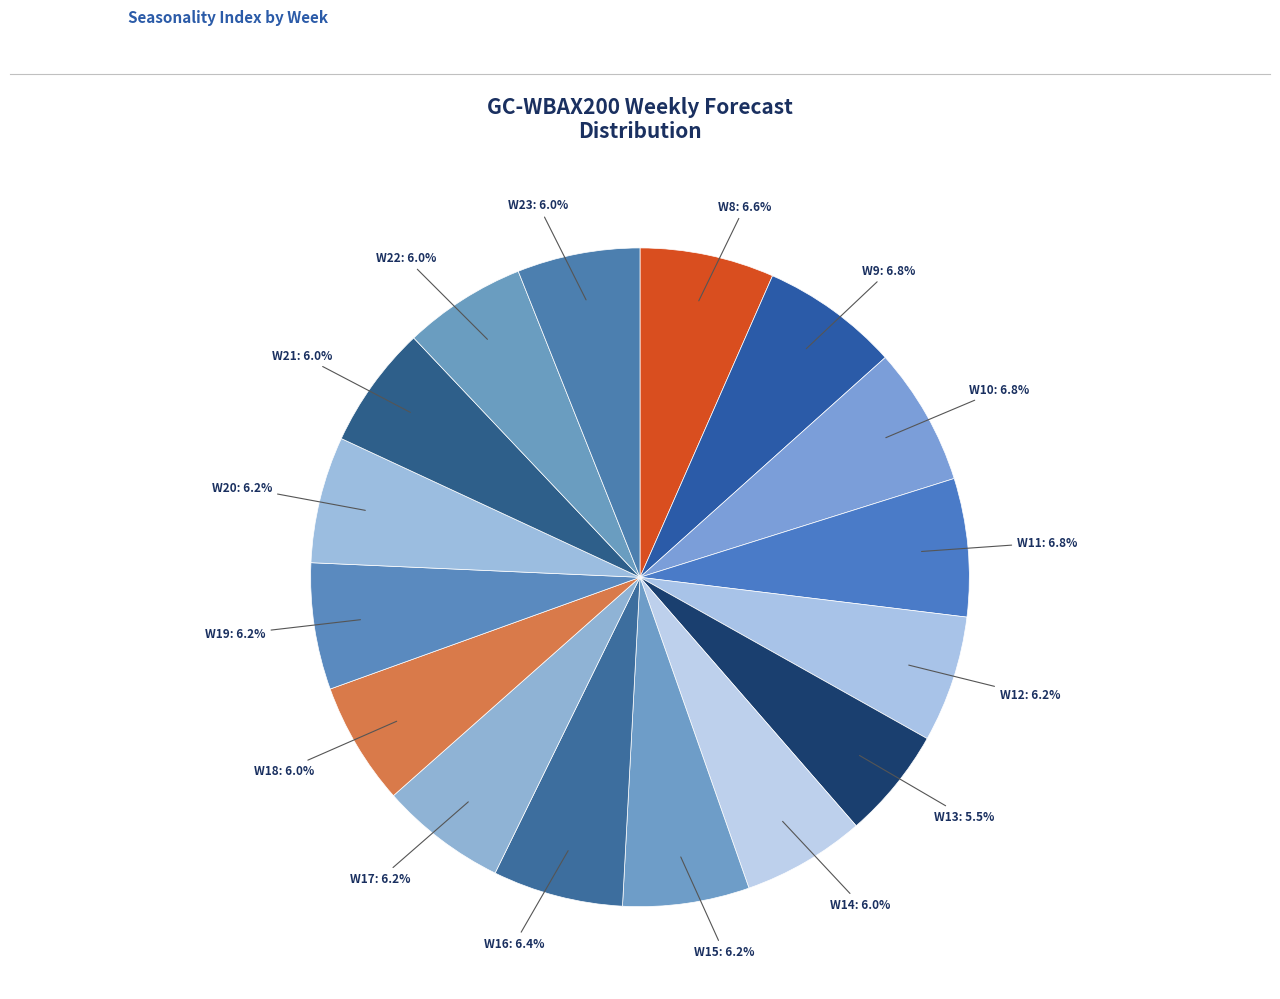

Count the number of slices in the pie.

16